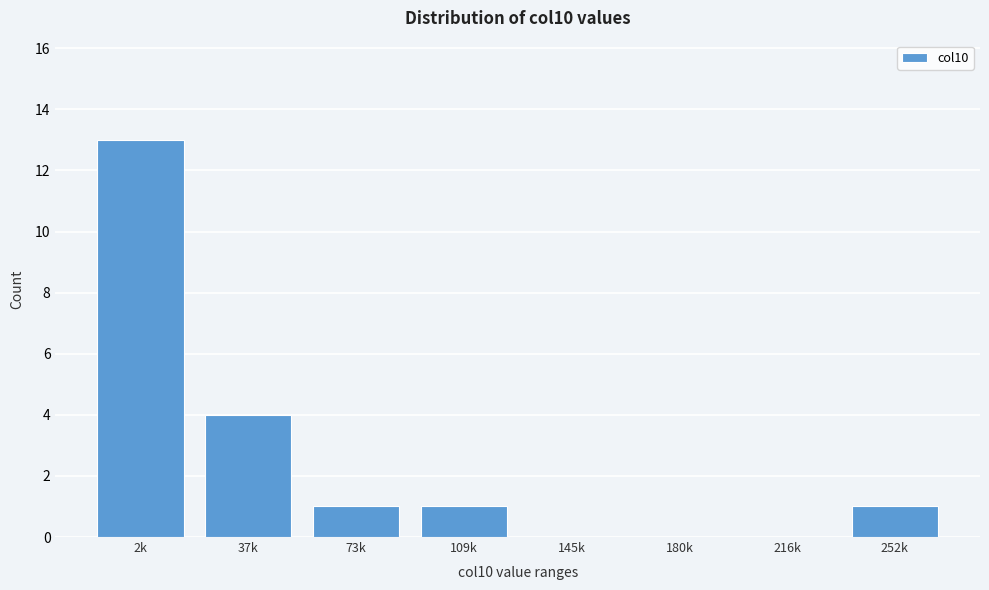

Reading right to left, extract all data points from this chart.

252k=1	216k=0	180k=0	145k=0	109k=1	73k=1	37k=4	2k=13